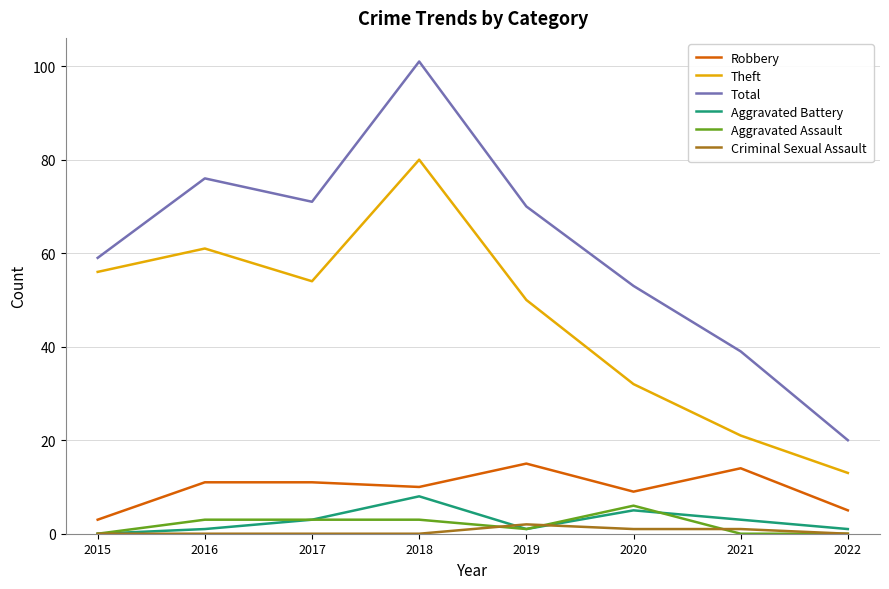

How many Aggravated Battery values are between 1 and 5?

6